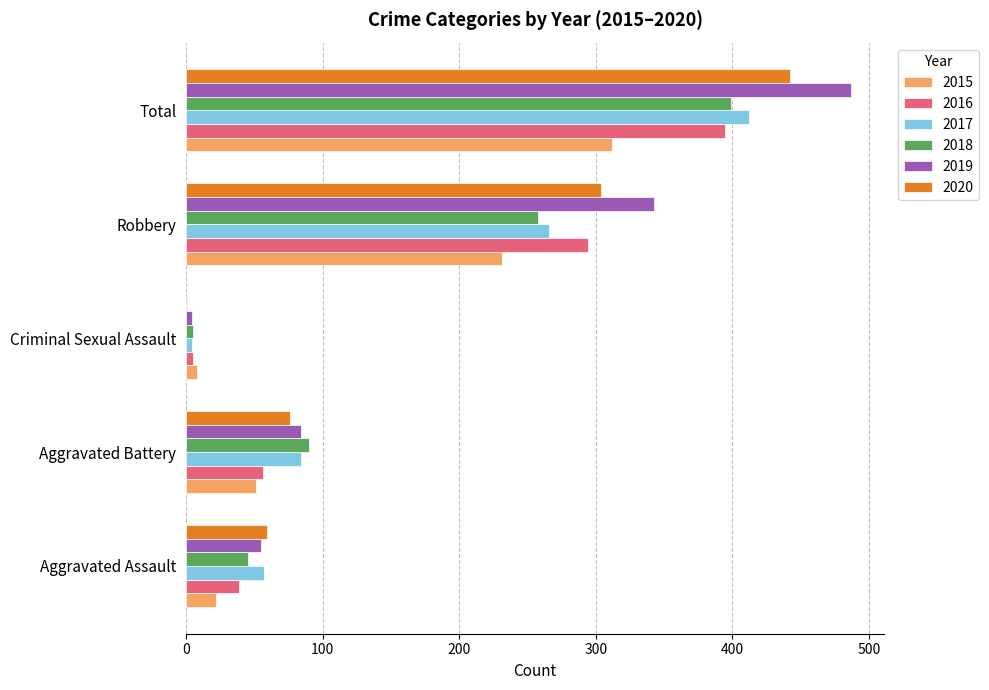

What is the difference between the 2016 values at Aggravated Assault and Robbery?

255